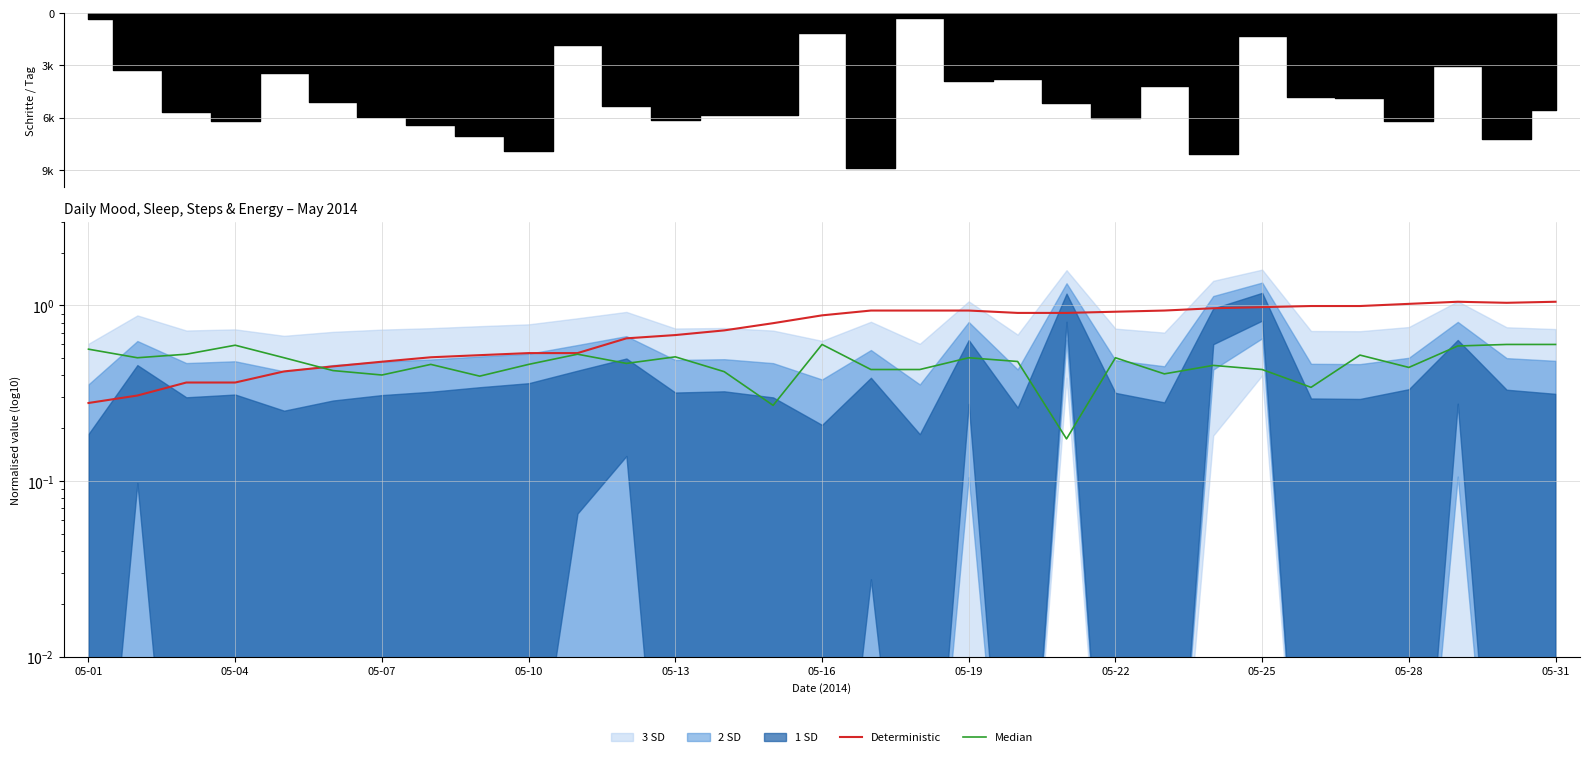

True or false: Median has a value of 0.7 at 19.

False